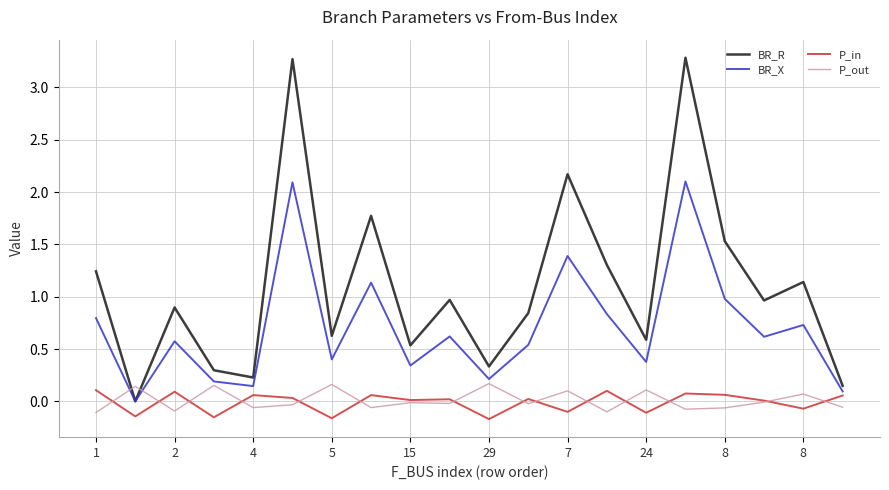

What is the maximum value shown in the chart?

3.3